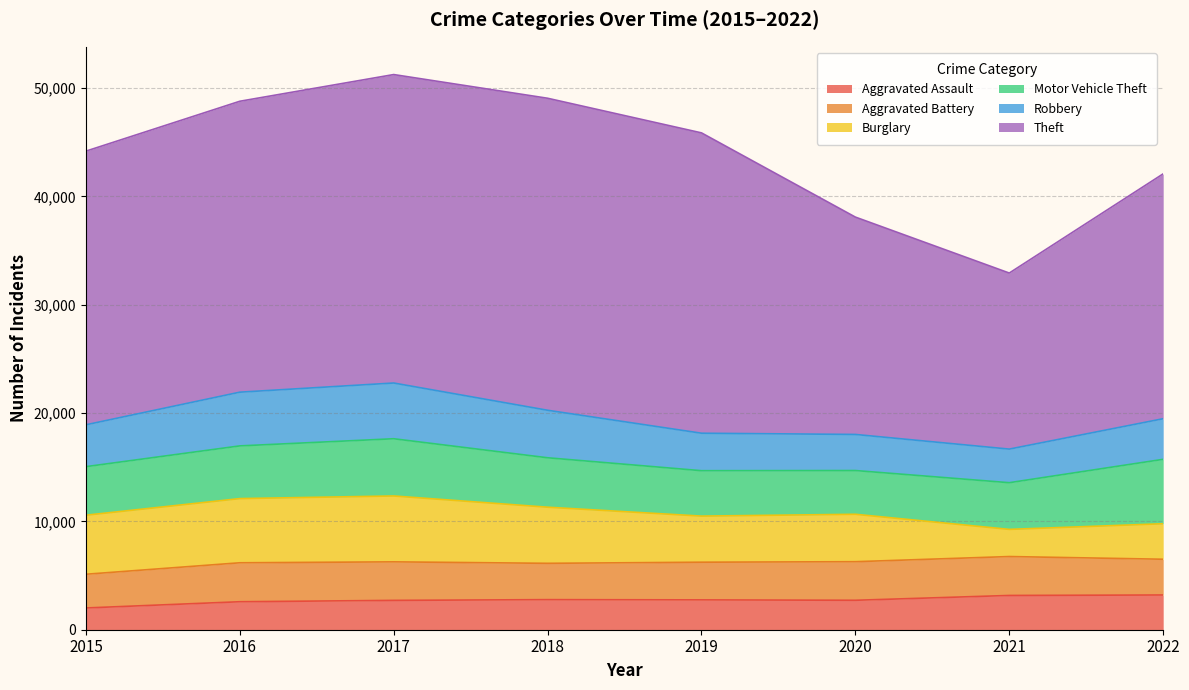

At which category does Motor Vehicle Theft reach its first local peak?

2017